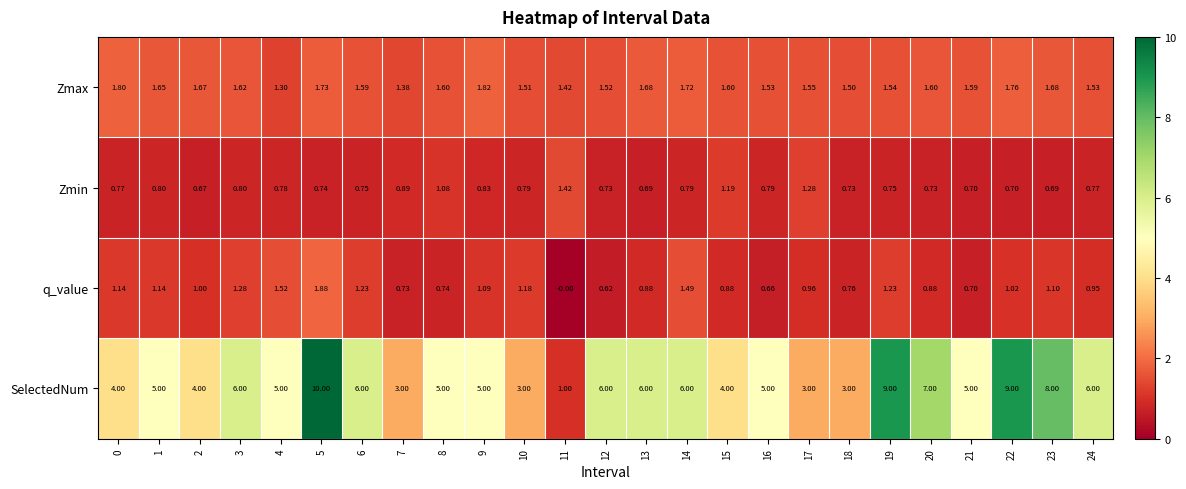

Count the number of data series in this chart.

4